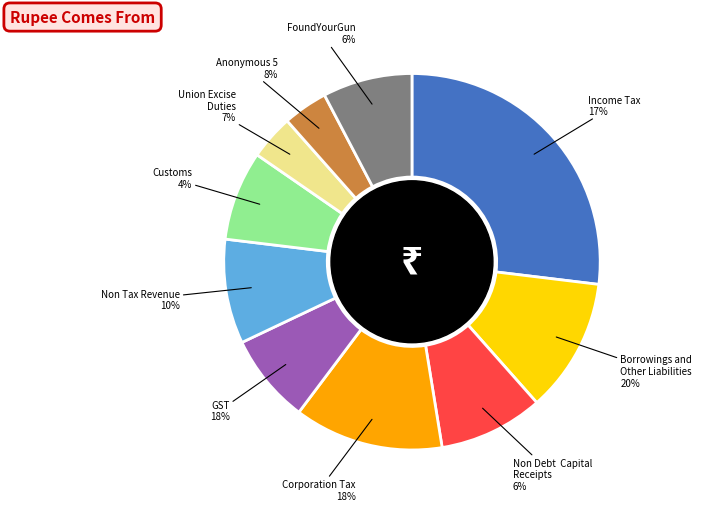

How many segments does this pie chart have?

10